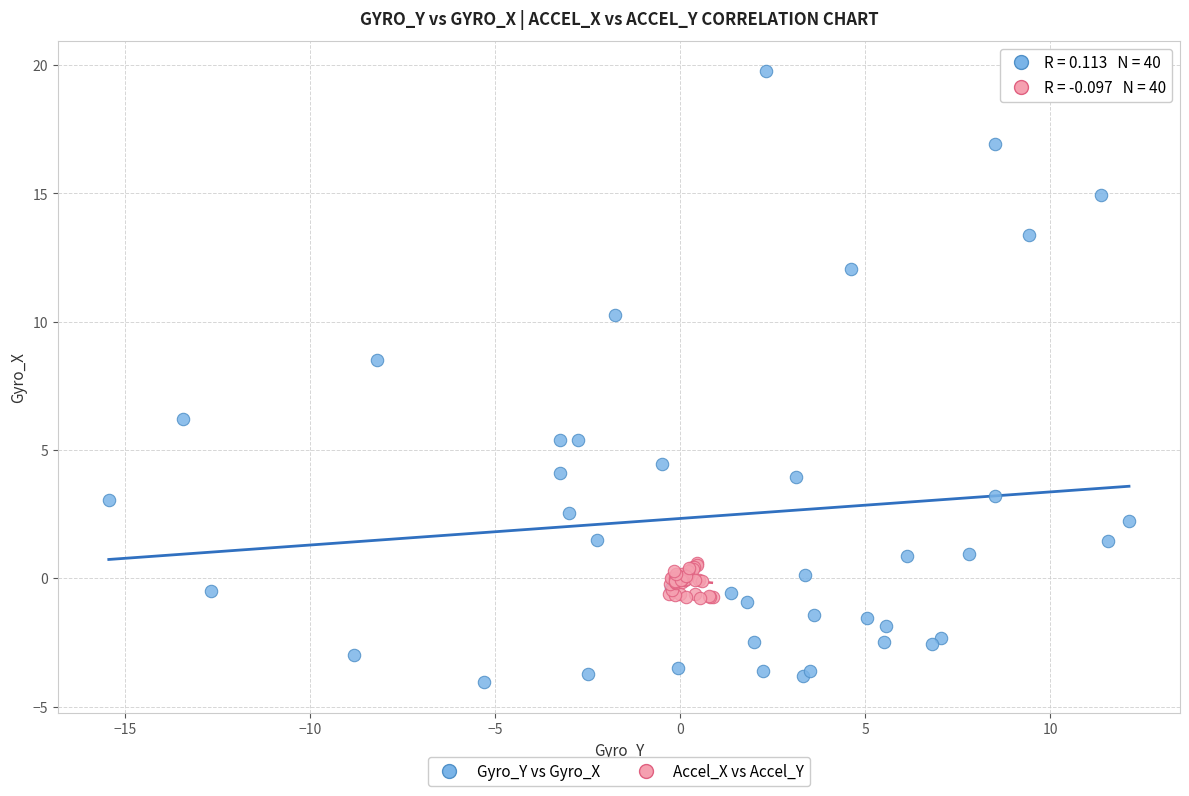

Which series reaches the minimum Y coordinate?

Gyro_Y vs Gyro_X